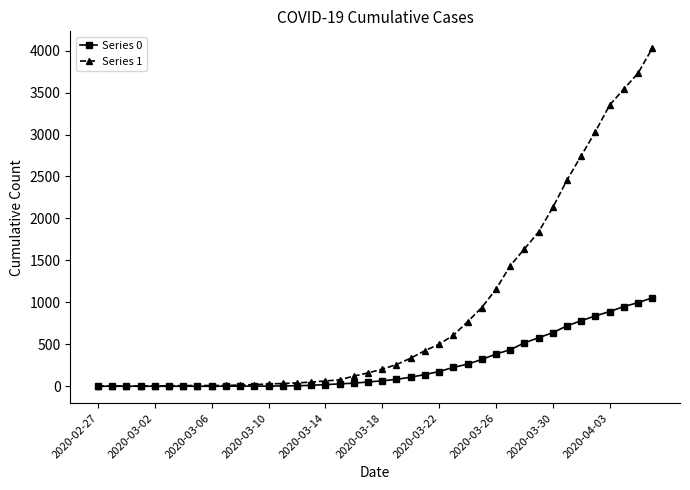

How many data points does each series have?

40